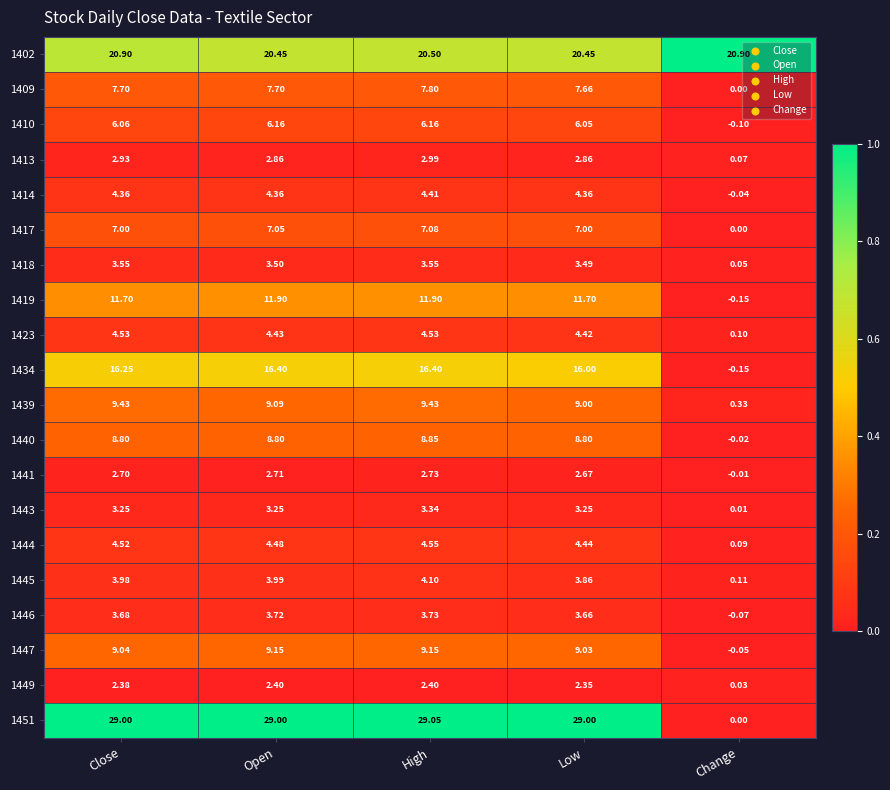

Which label corresponds to the largest value in the chart?

High